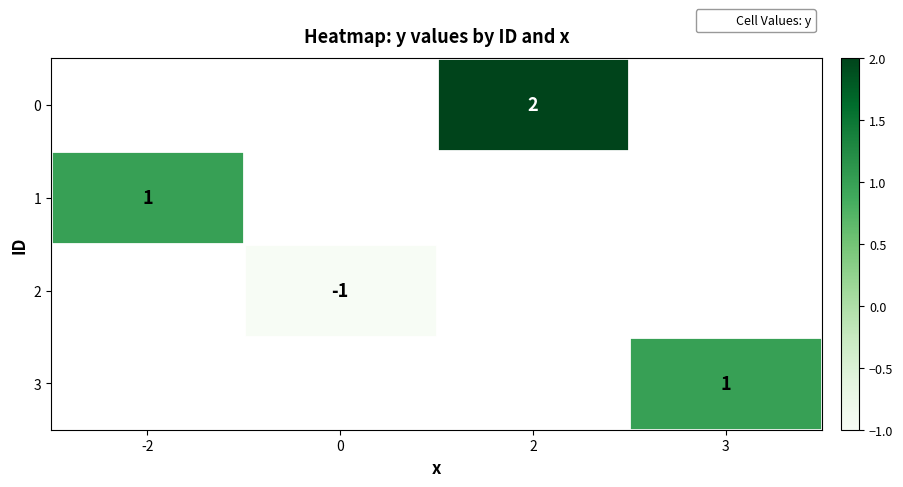

True or false: 3 has a value of 0 at 3.

False